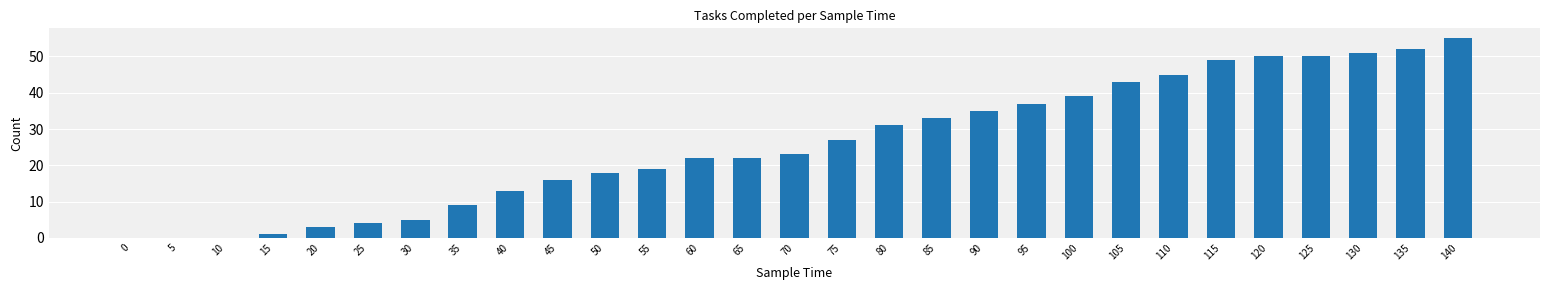

The value at 30 is 3. True or false?

False